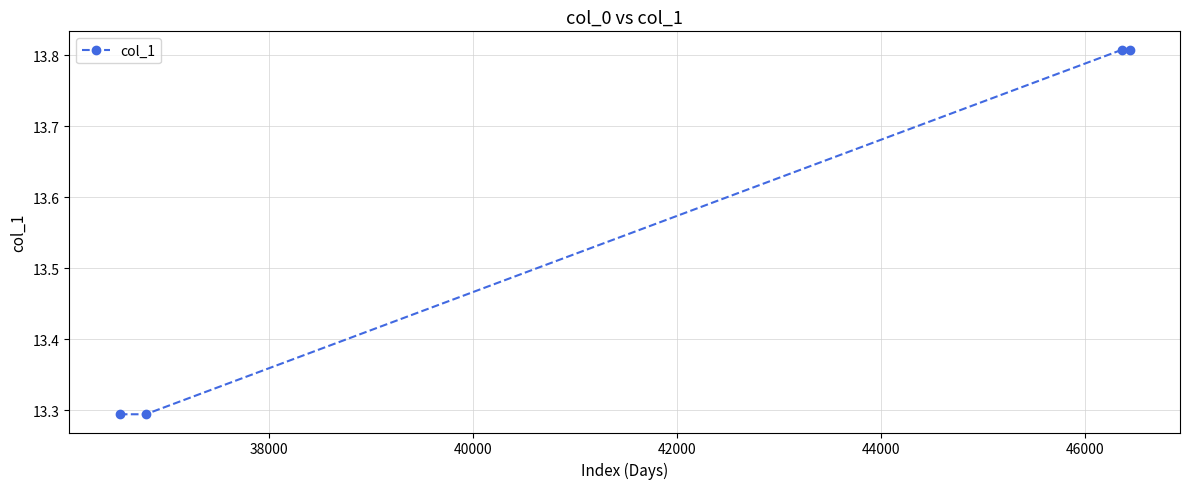

What is the sum of all values?

54.2